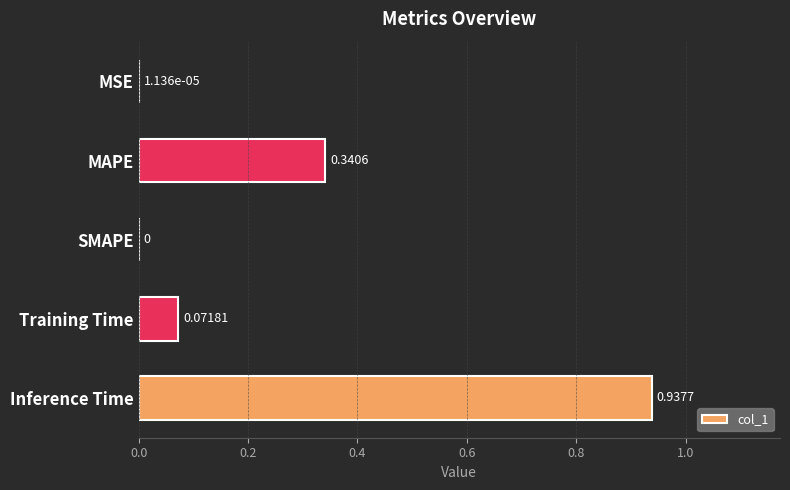

At which label is the value closest to 0?

SMAPE